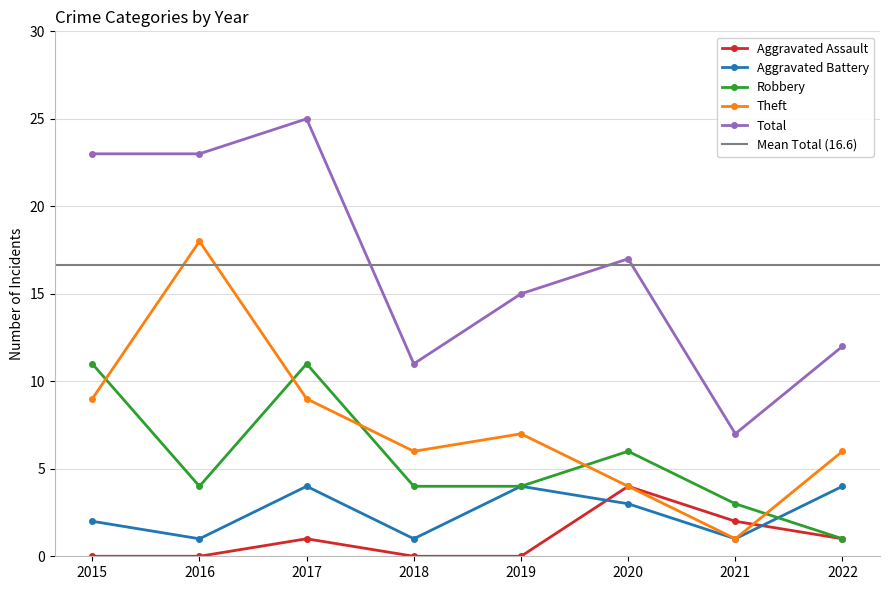

What is the approximate value of Total at 2015?

23